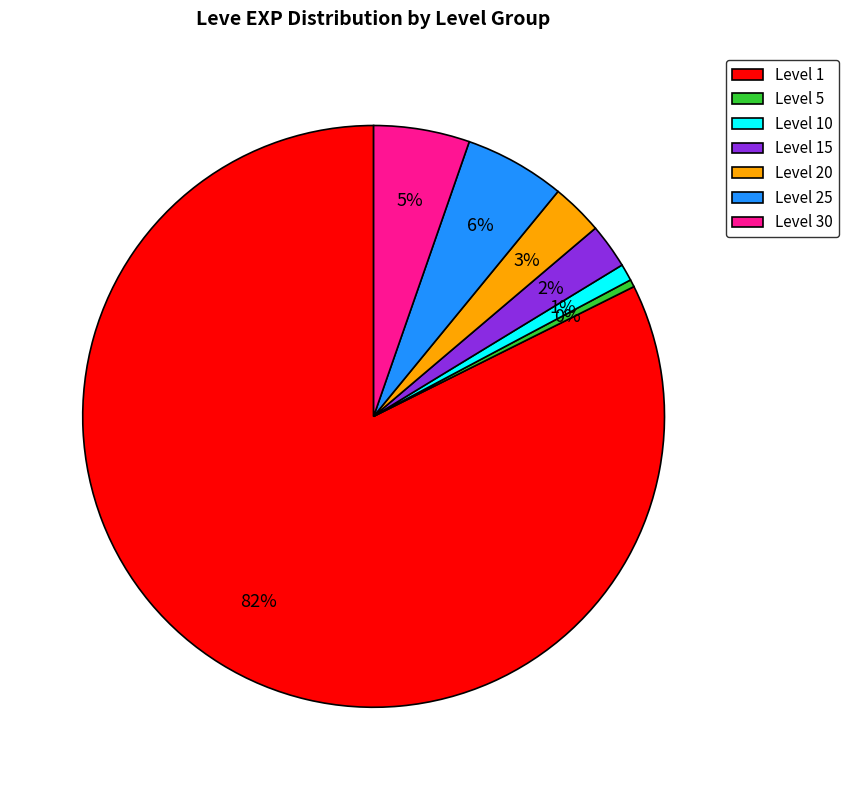

Is it true that Level 1 is 82% of the pie?

True